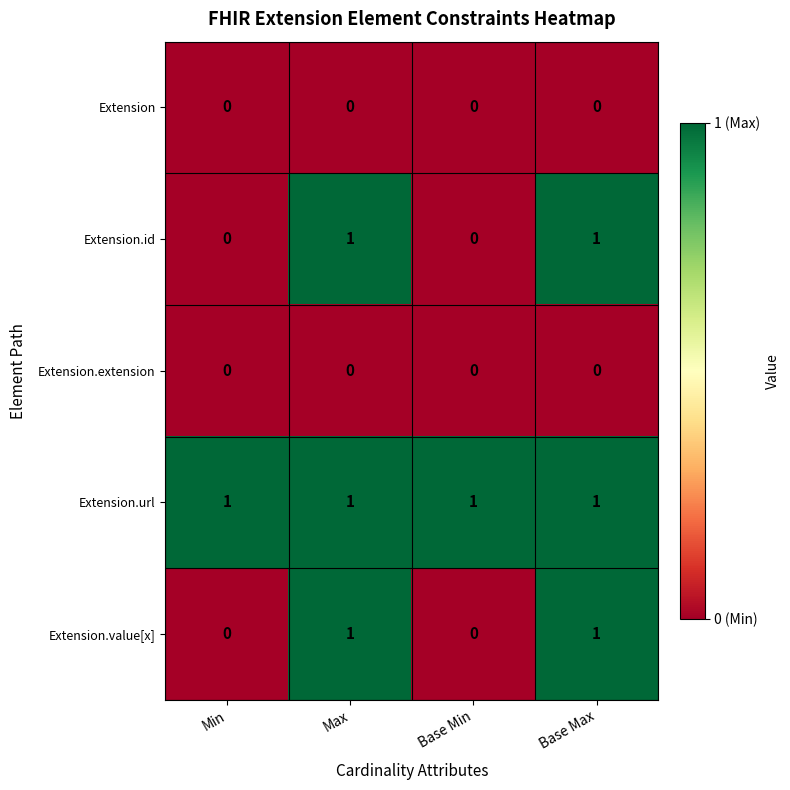

Reading right to left, extract all data points from this chart.

Extension: Base Max=0	Base Min=0	Max=0	Min=0
Extension.id: Base Max=1	Base Min=0	Max=1	Min=0
Extension.extension: Base Max=0	Base Min=0	Max=0	Min=0
Extension.url: Base Max=1	Base Min=1	Max=1	Min=1
Extension.value[x]: Base Max=1	Base Min=0	Max=1	Min=0